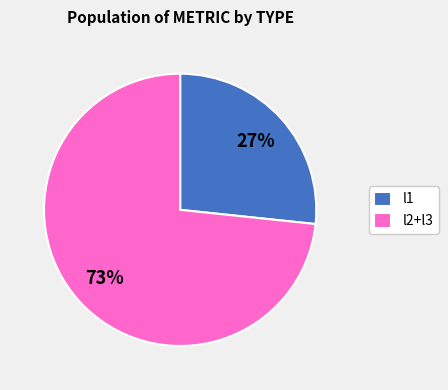

What is the ratio of the value at l2+l3 to the value at l1?

2.7